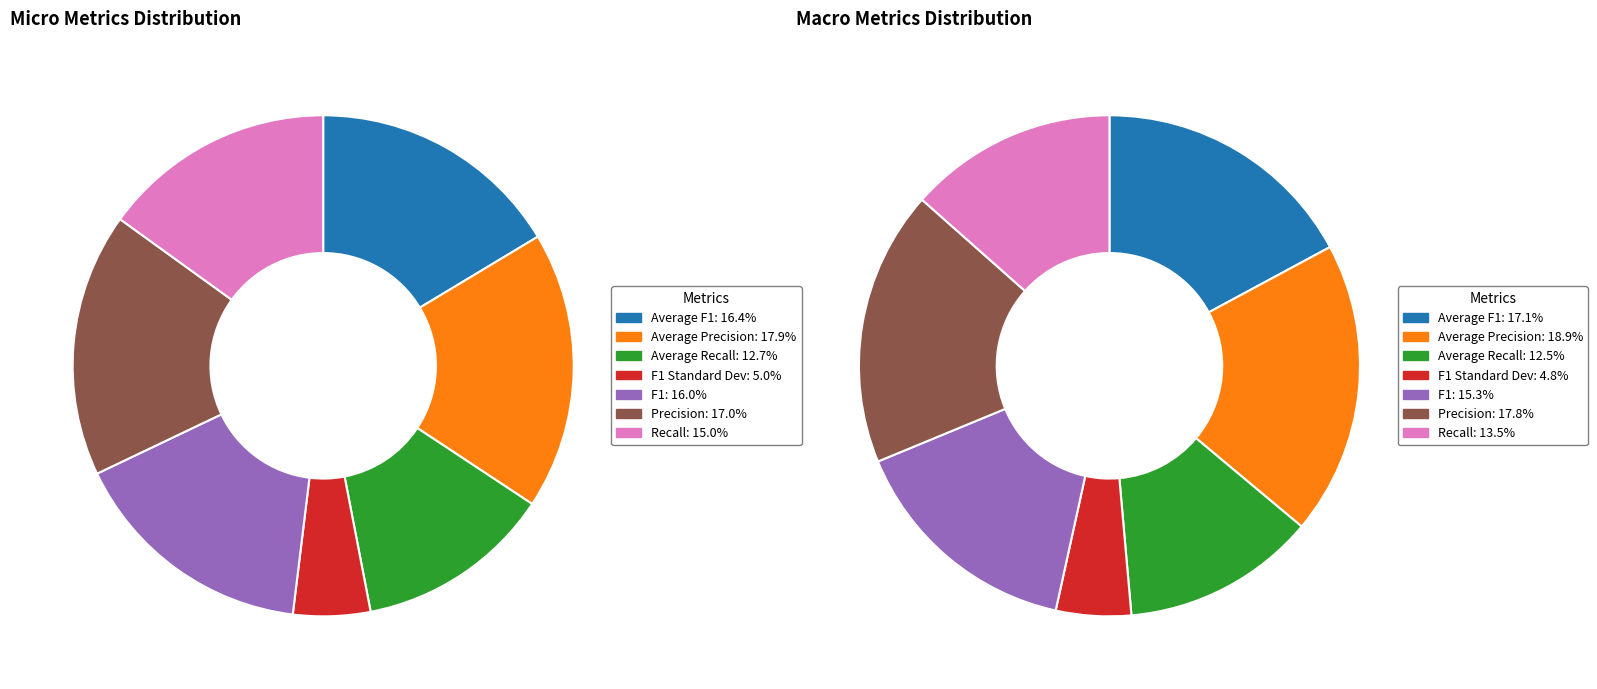

What portion of the pie excludes 6?

85.0%